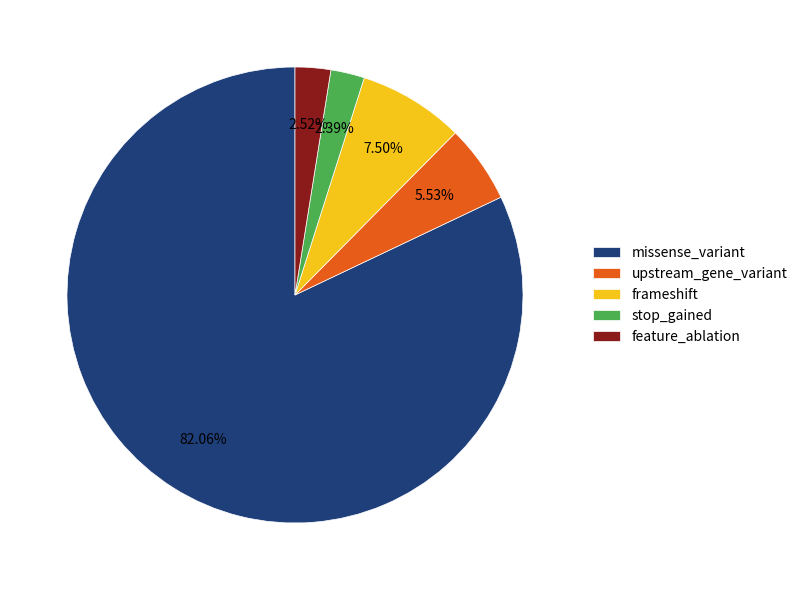

To the nearest percent, what portion does upstream_gene_variant represent?

6%